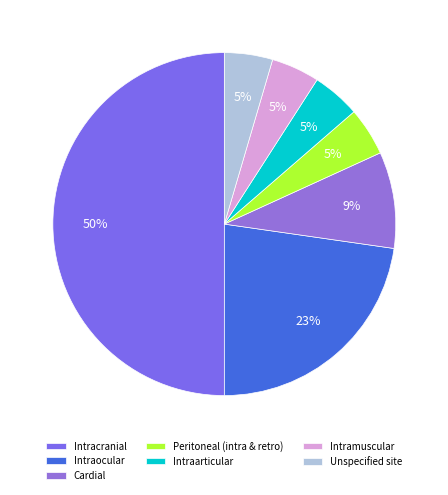

What is the ratio of the value at Intramuscular to the value at Intracranial?

0.1